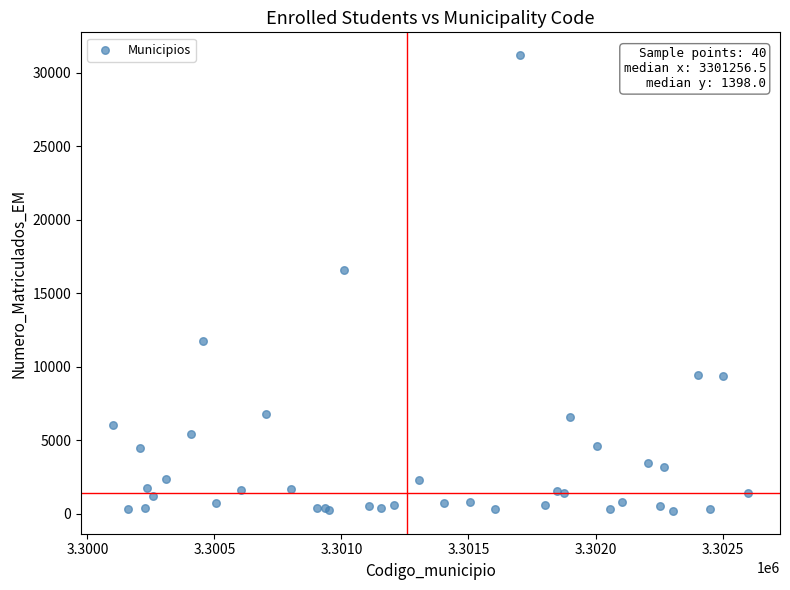

What Y value in the scatter plot is closest to 15702?

16618